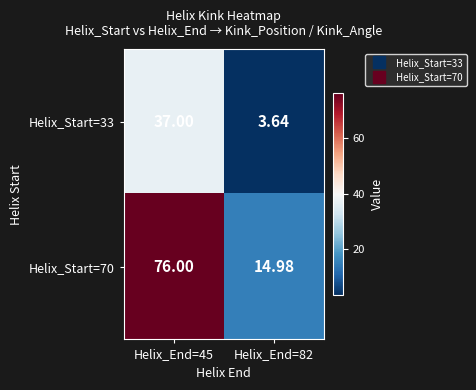

Is the value of Helix_Start=70 at Helix_End=82 greater than the value of Helix_Start=33 at Helix_End=45?

No